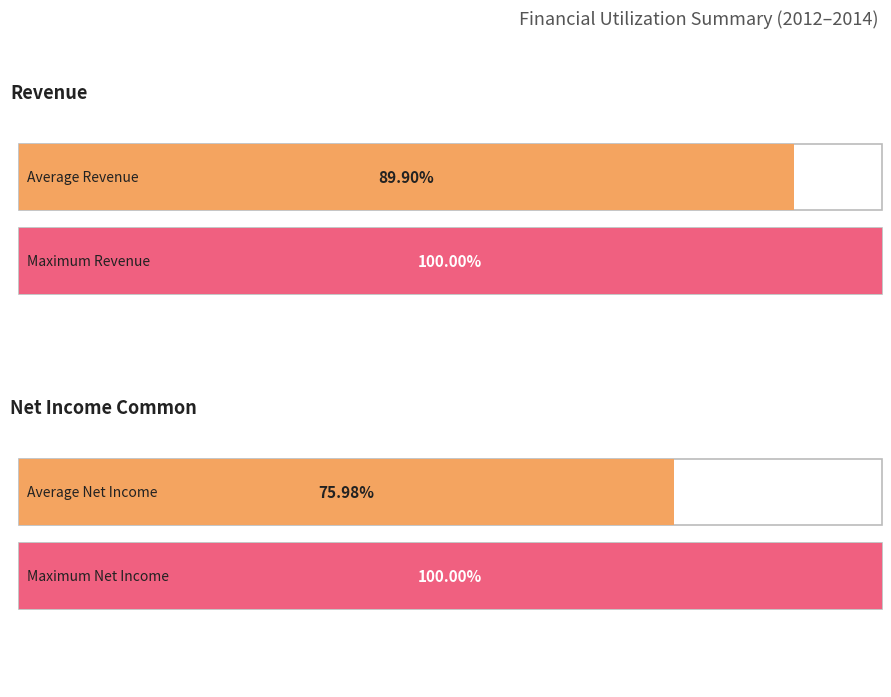

What is the sum of all Net Income Common values?

3409632000